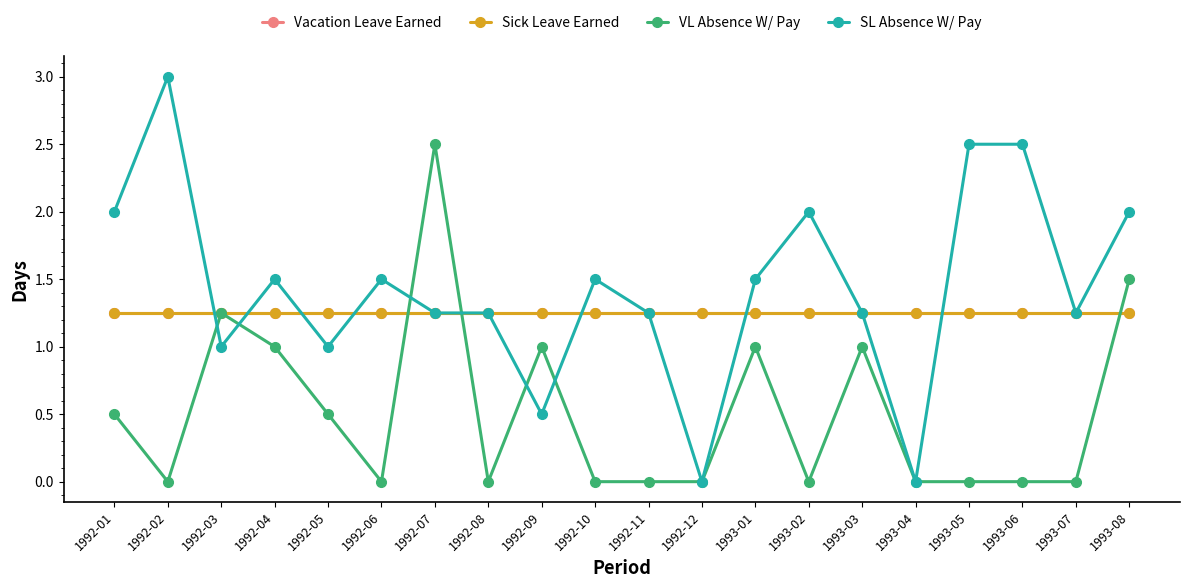

Does the chart have visible grid lines?

No